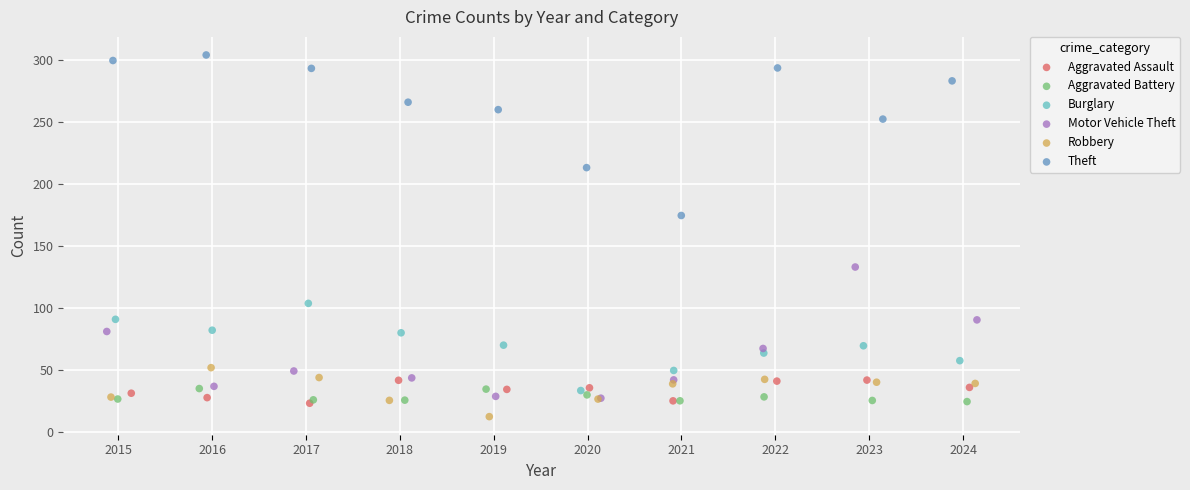

Which series contains the lowest Y value?

Robbery